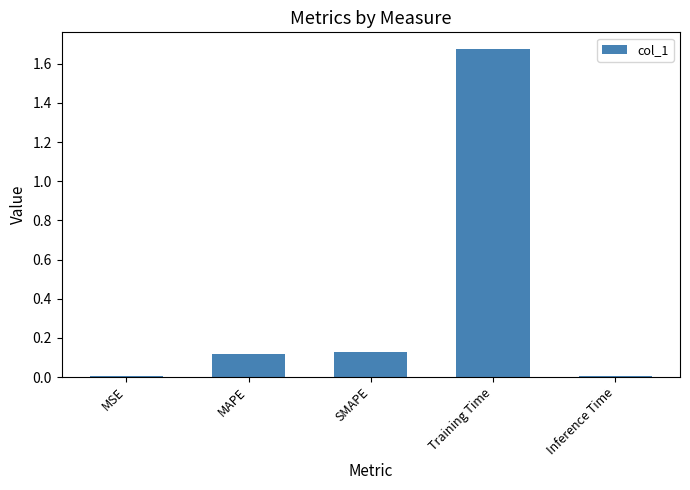

What is the sum of all values?

1.9